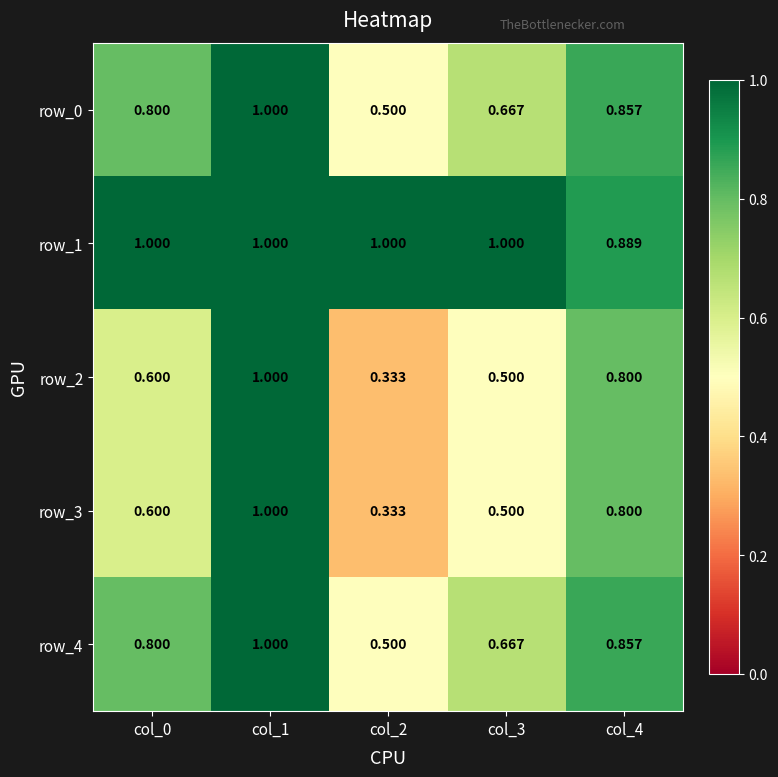

The value of row_1 at col_0 is 1.5. True or false?

False